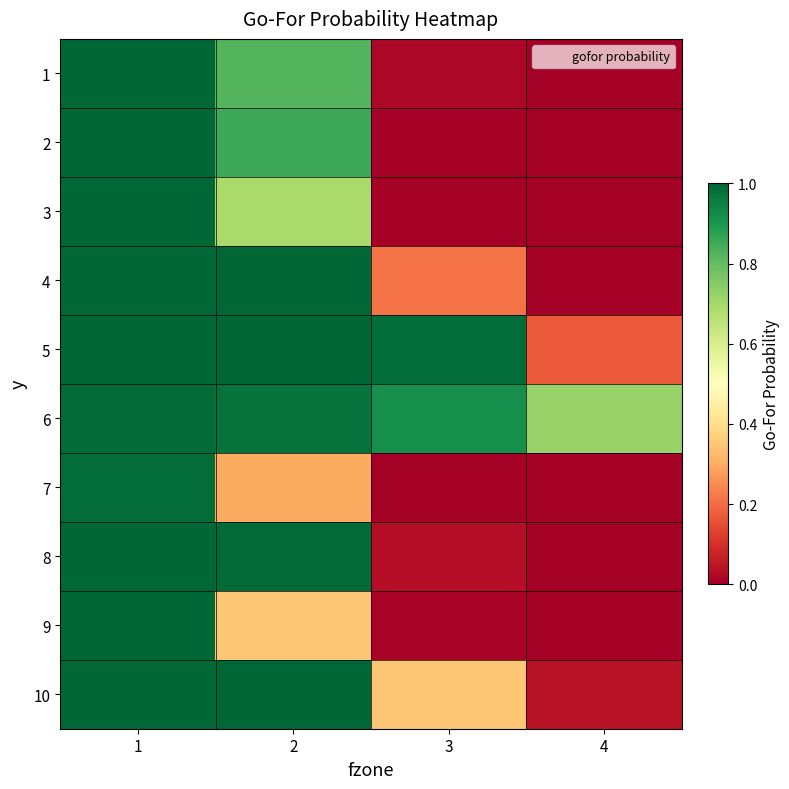

Which category has the lowest value across all series?

4